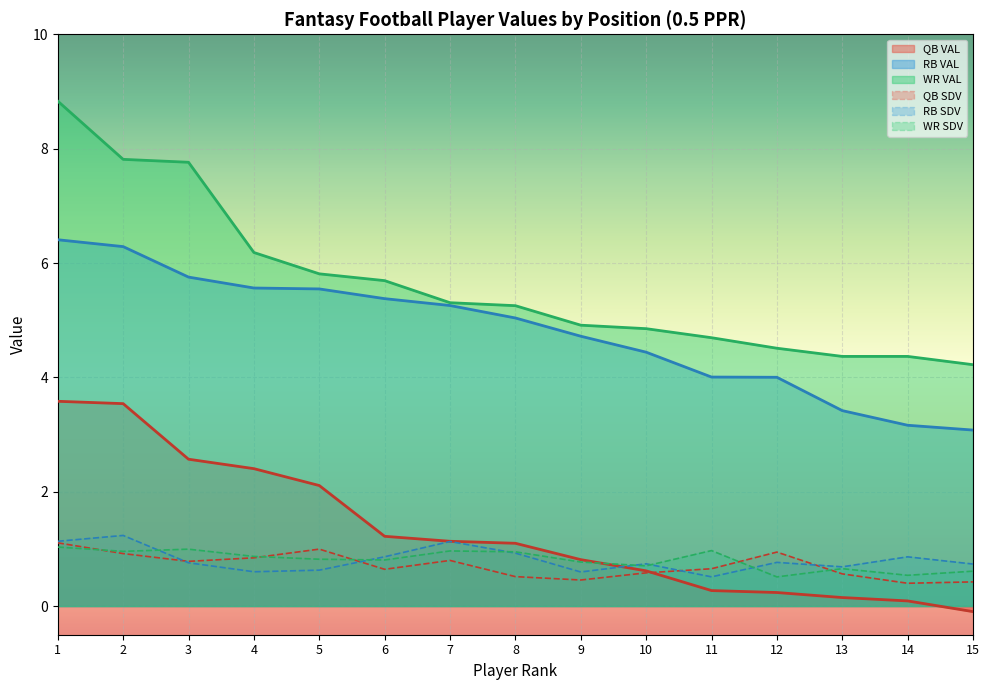

What is the value of the WR SDV point at the 4th from the left?

0.9